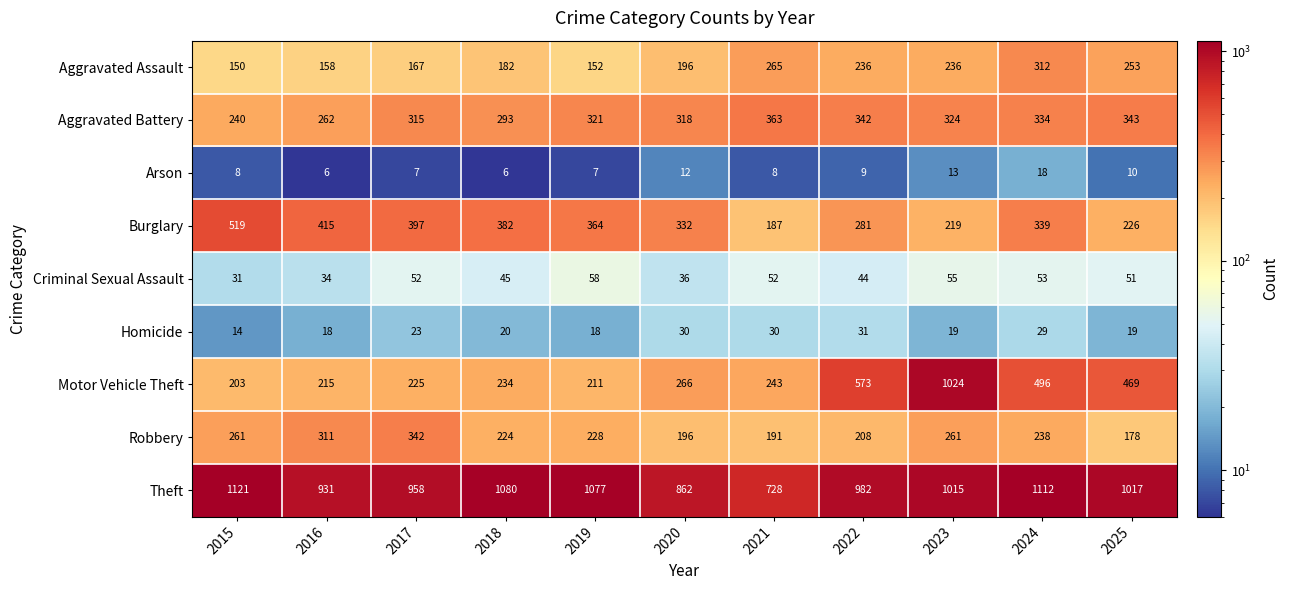

What is the difference between the second highest and minimum values in the Burglary series?

228